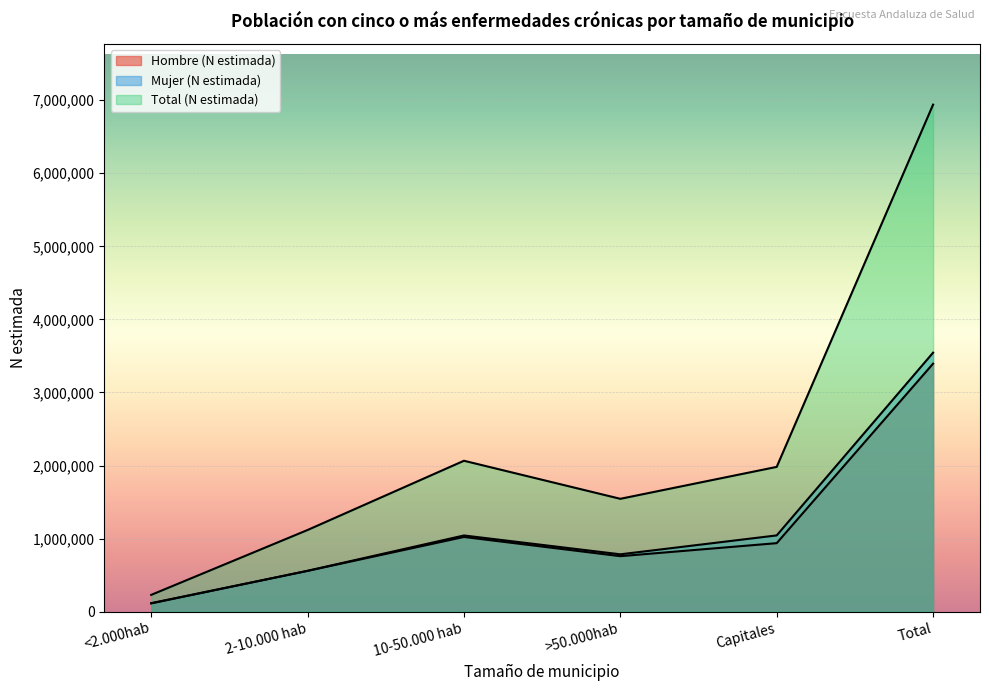

True or false: Mujer (N estimada) and Total (N estimada) intersect in this chart.

False